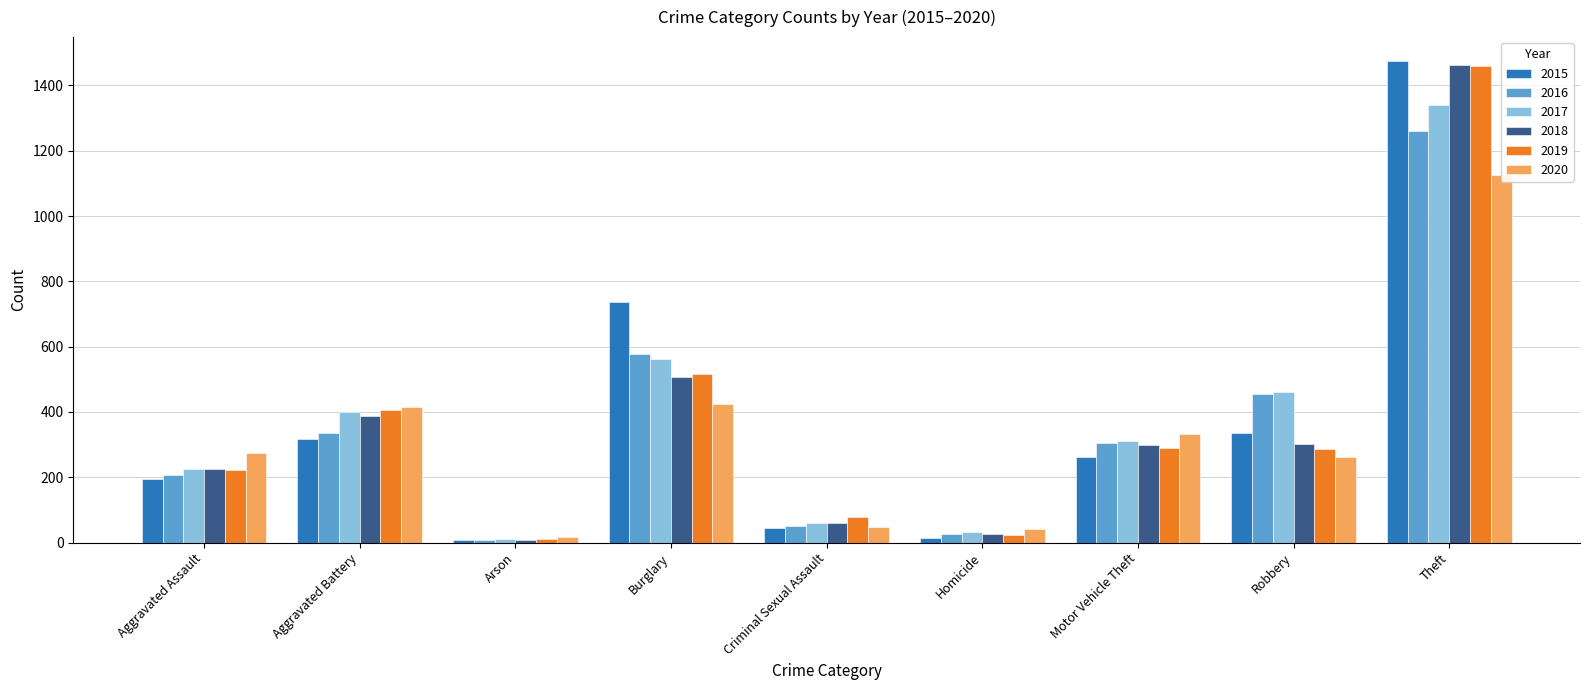

Rank the series by their maximum value, from lowest to highest.

2020, 2016, 2017, 2019, 2018, 2015